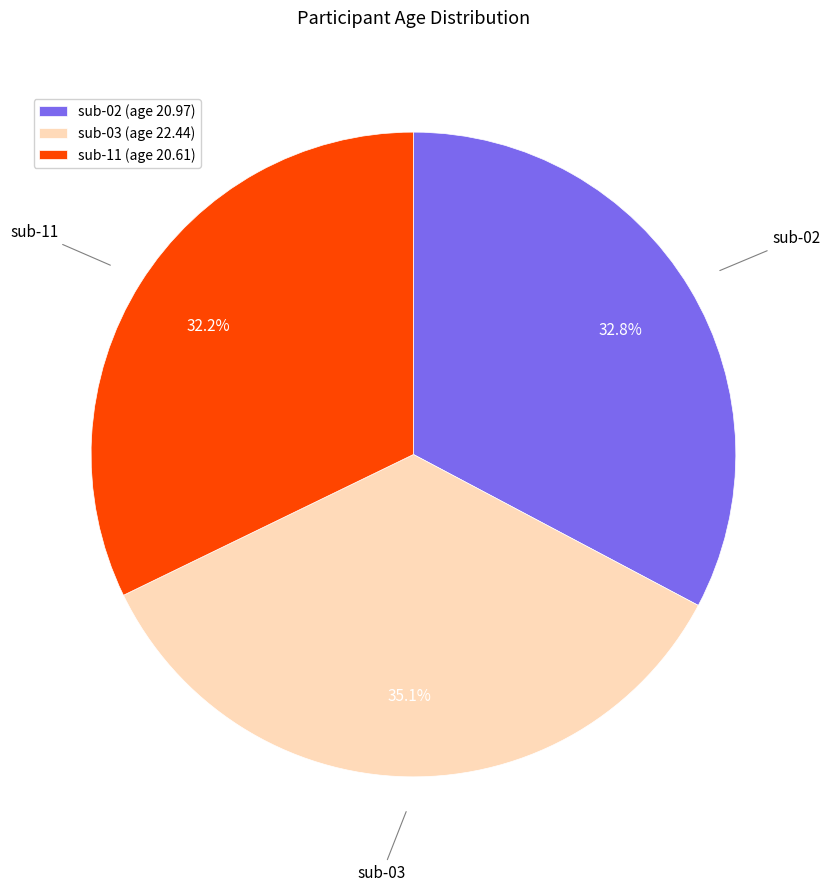

Is there a majority slice in this chart?

No